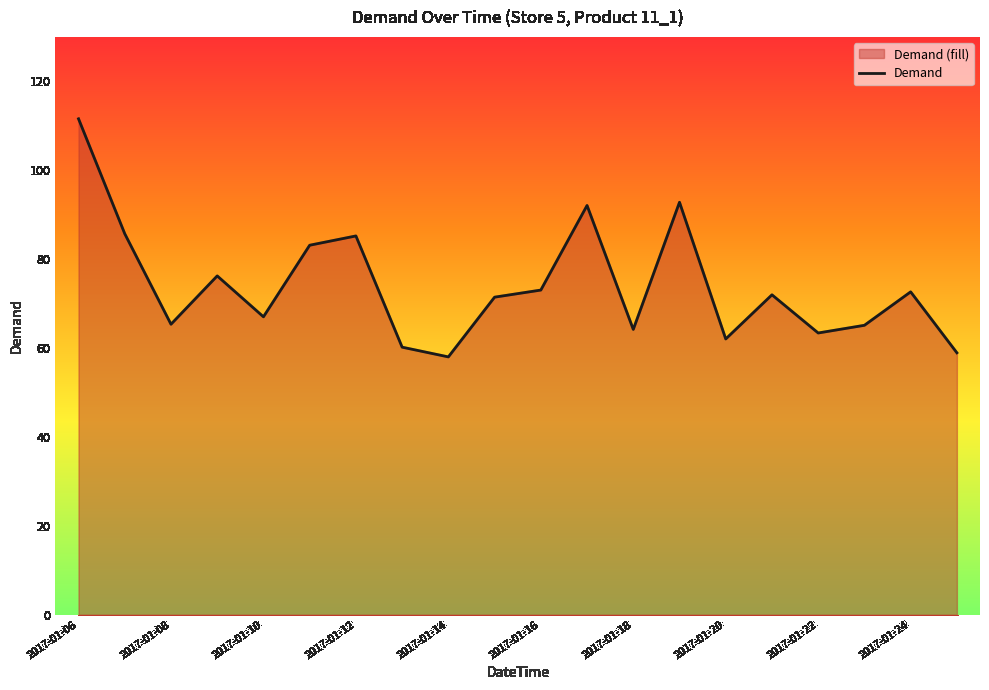

What is the difference between the values at 2017-01-09 and 2017-01-13?

16.0